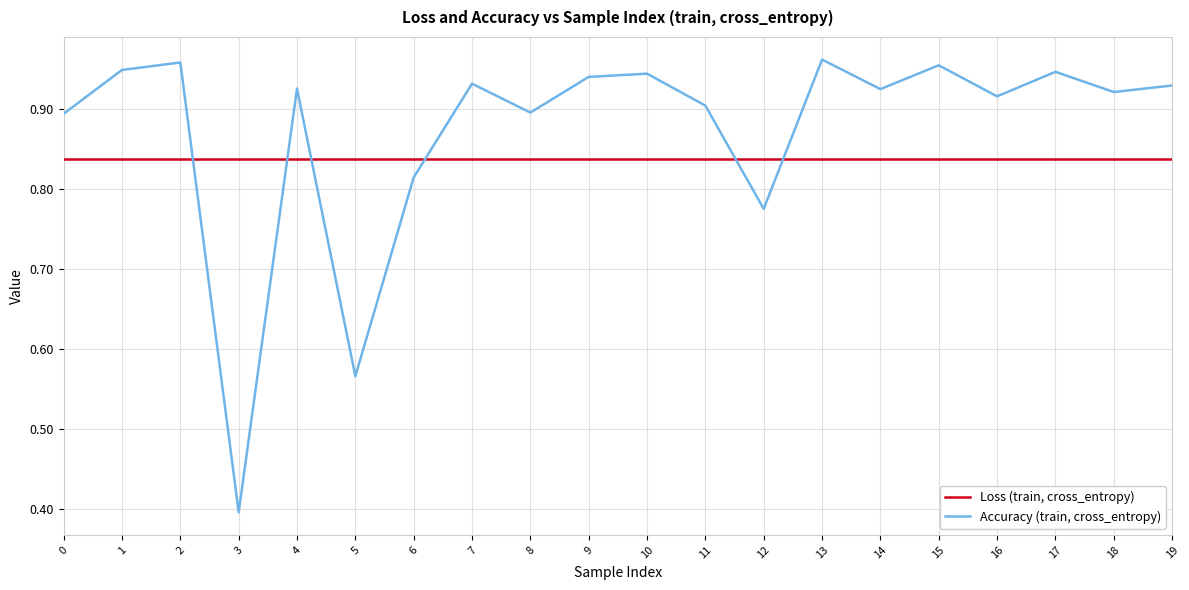

At which category does the chart reach its minimum across all series?

3